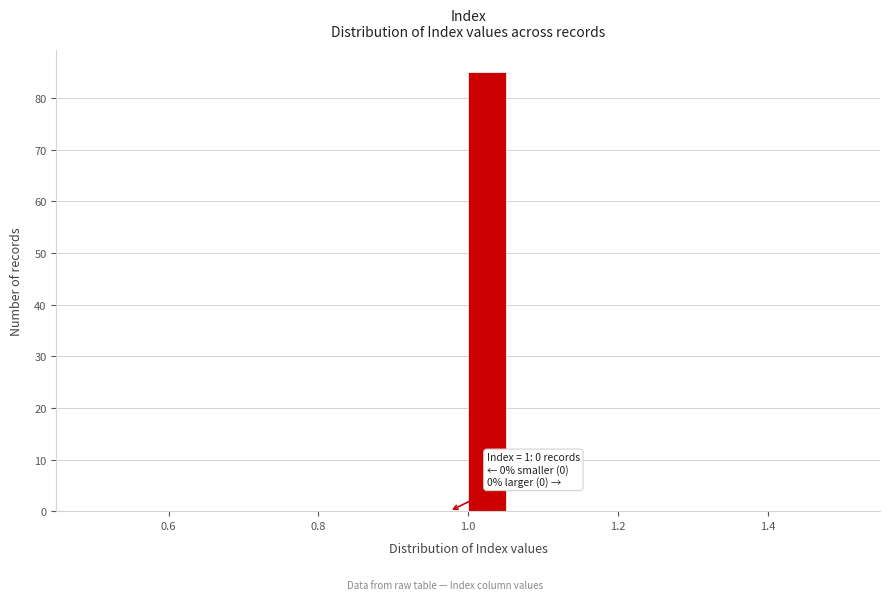

Around what value on the x-axis is the tallest bar? Give the approximate position of its centre, as read against the axis.

1.02